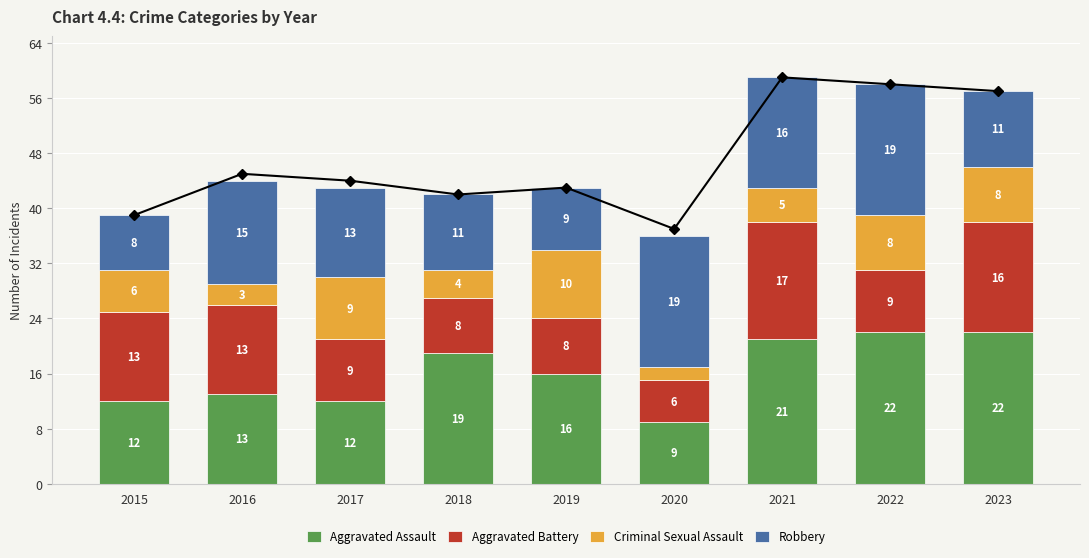

What is the greatest value displayed?

59